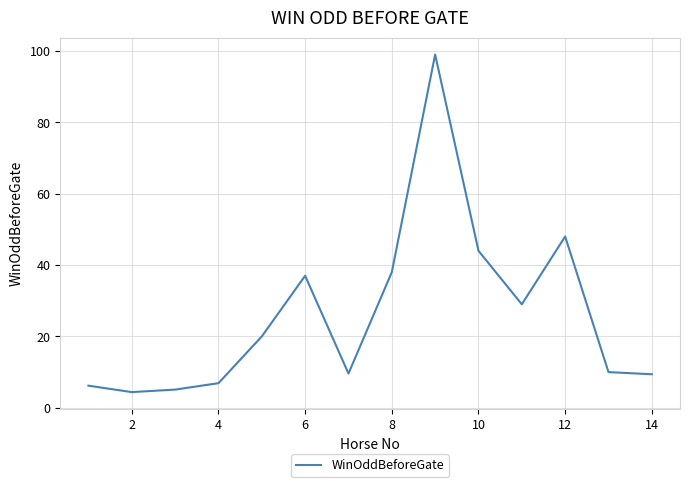

What is the difference between the maximum and minimum values?

94.6